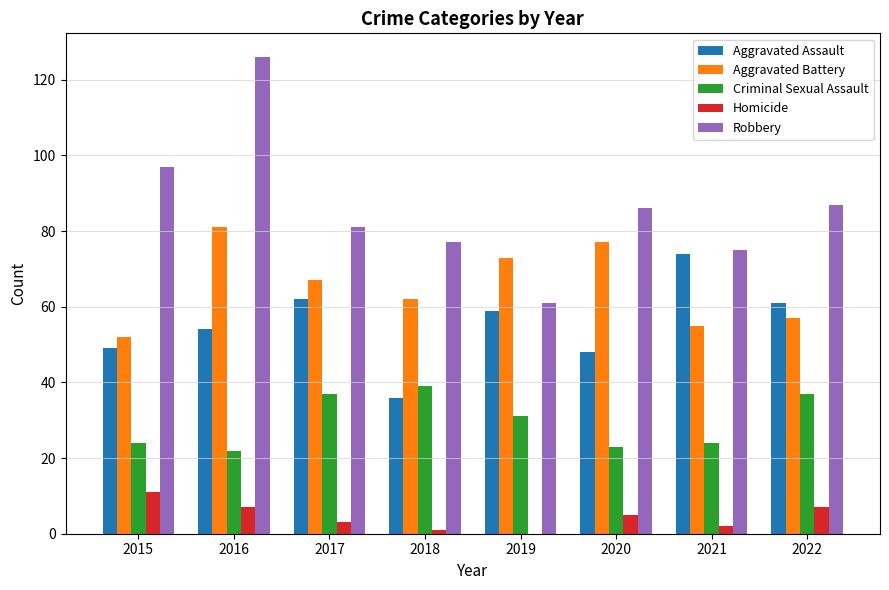

What are all the series names shown in the legend?

Aggravated Assault, Aggravated Battery, Criminal Sexual Assault, Homicide, Robbery